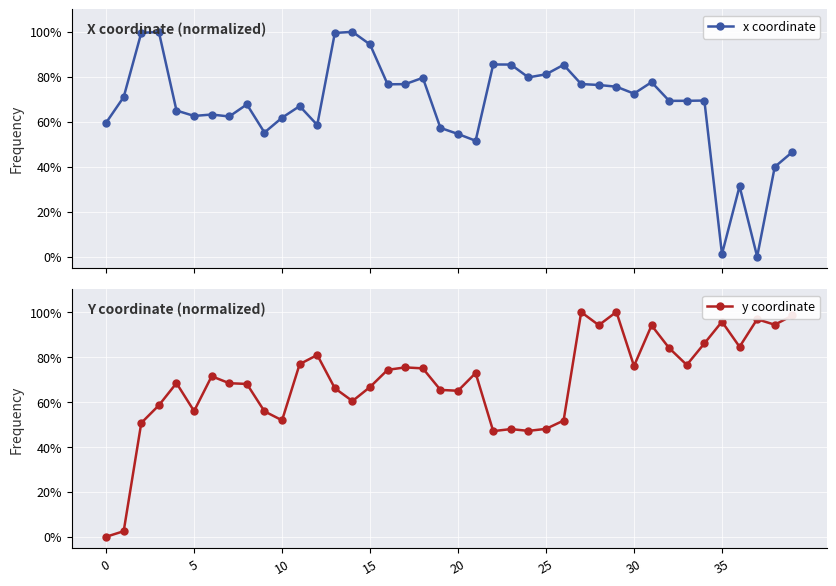

How many lines are shown in the chart?

2